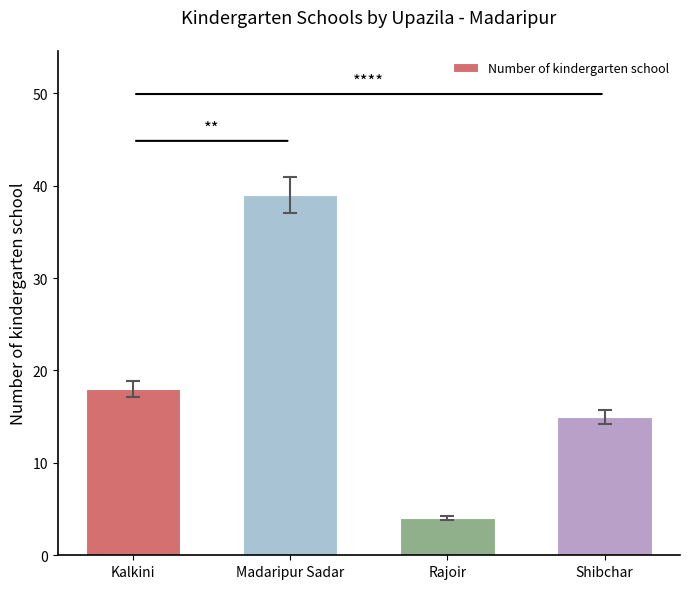

Reading left to right, extract all data points from this chart.

18	39	4	15